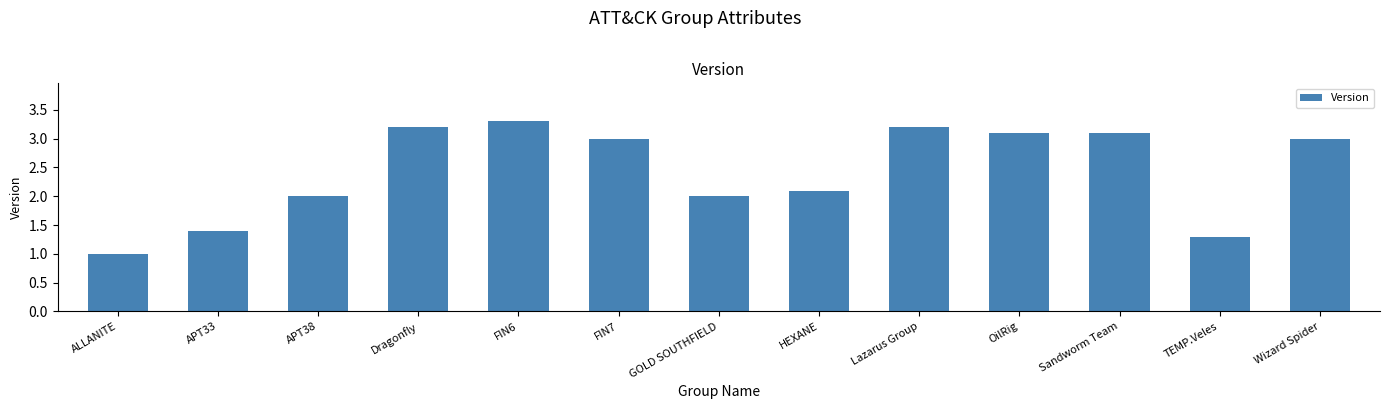

What is the difference between the second highest and minimum values?

2.2